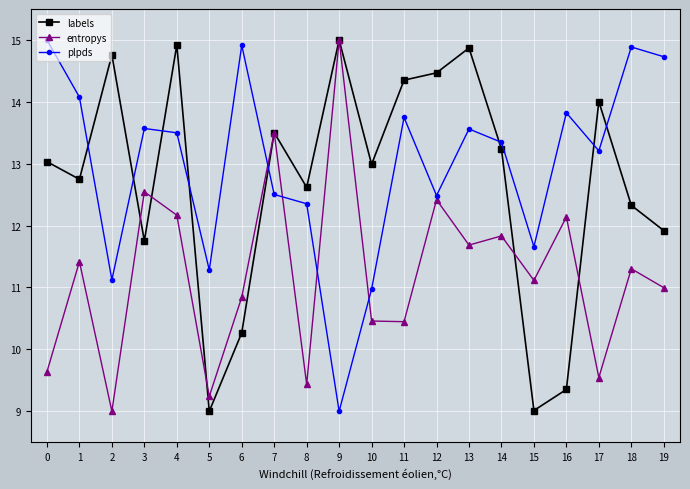

Rank the series at 12 from lowest to highest value.

entropys, plpds, labels